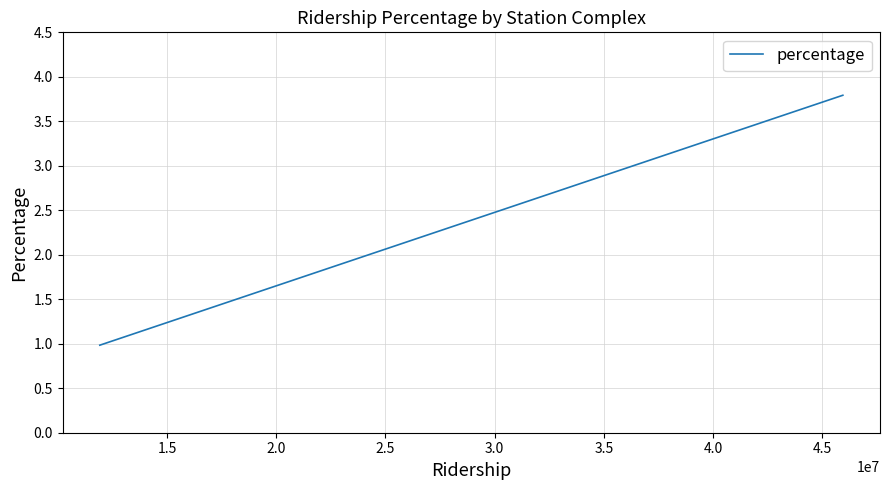

What is the difference between the maximum and second lowest values?

2.8